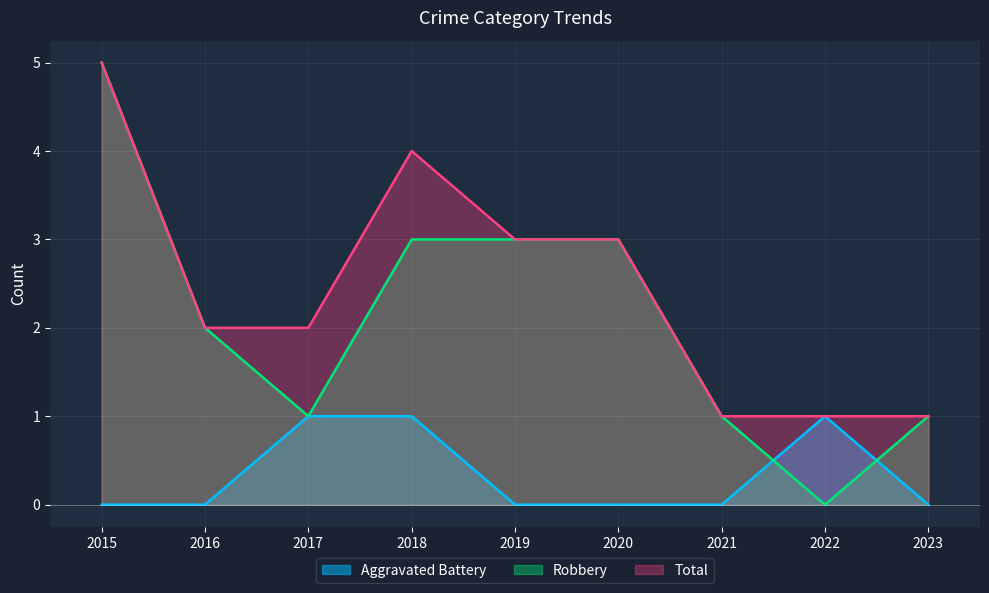

List the labels in order of Aggravated Battery value, smallest first.

2015, 2016, 2019, 2020, 2021, 2023, 2017, 2018, 2022